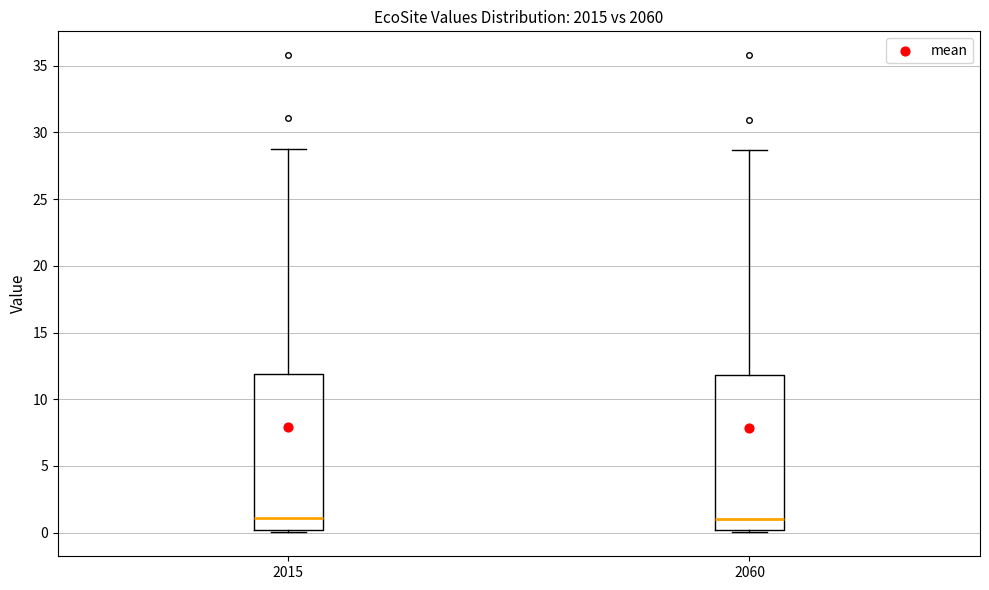

Where does the median line of the box at x = 2015 sit on the y-axis? The values are not printed on the chart, so give them approximately, as read against the axis.

1.0